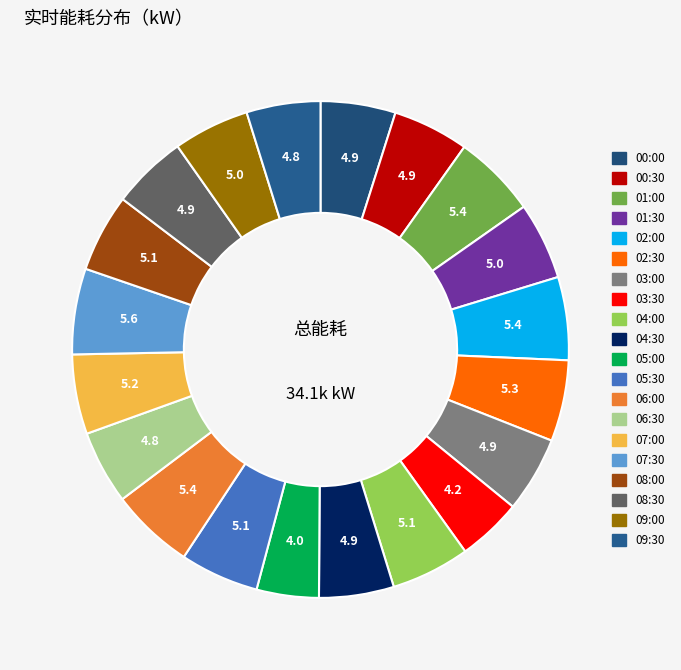

What is the total percentage of 03:00 and 02:00?

10.3%